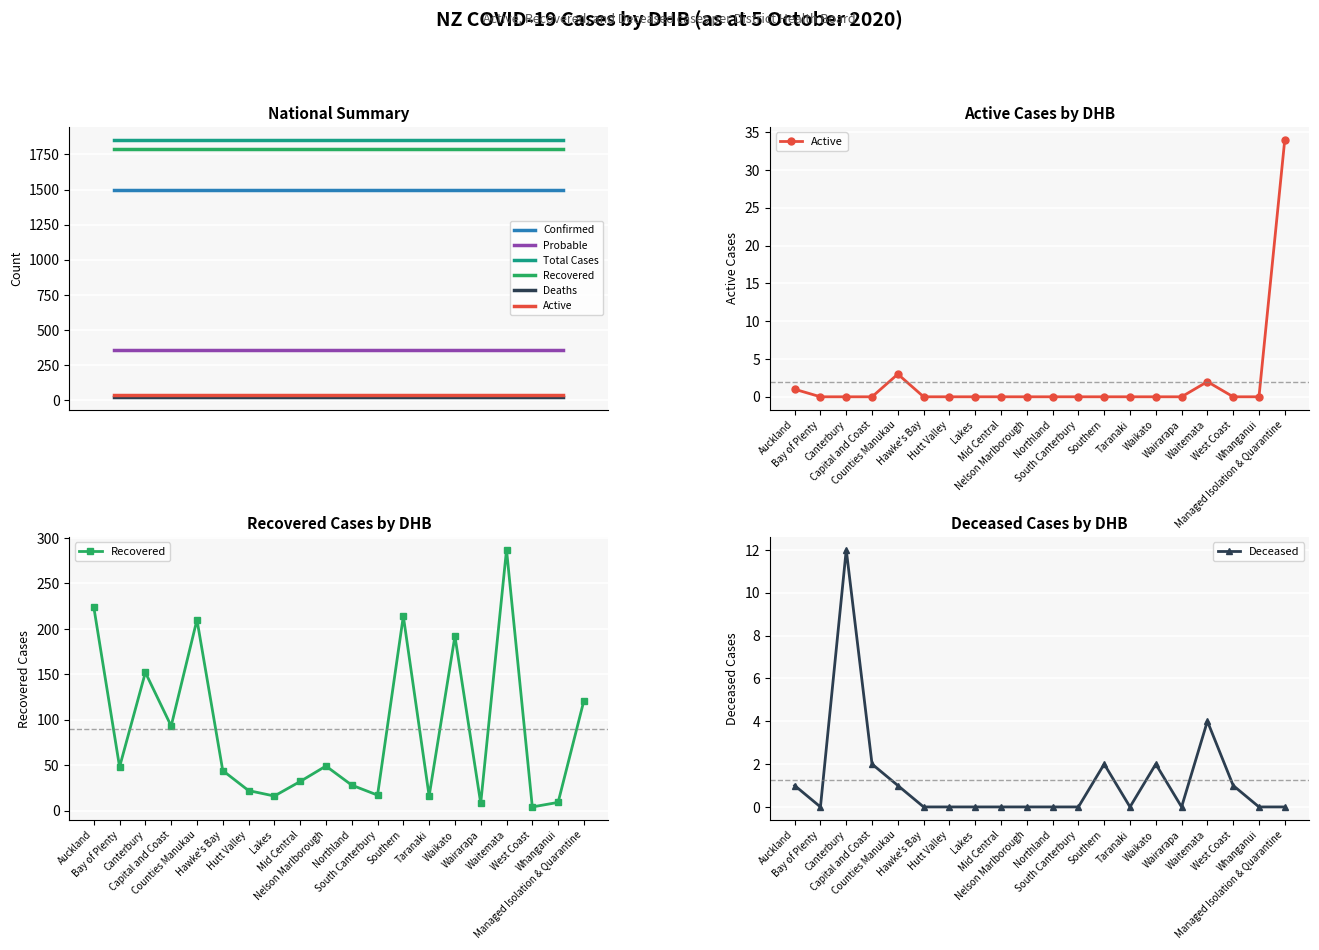

Where is the first local maximum for Deceased?

Canterbury